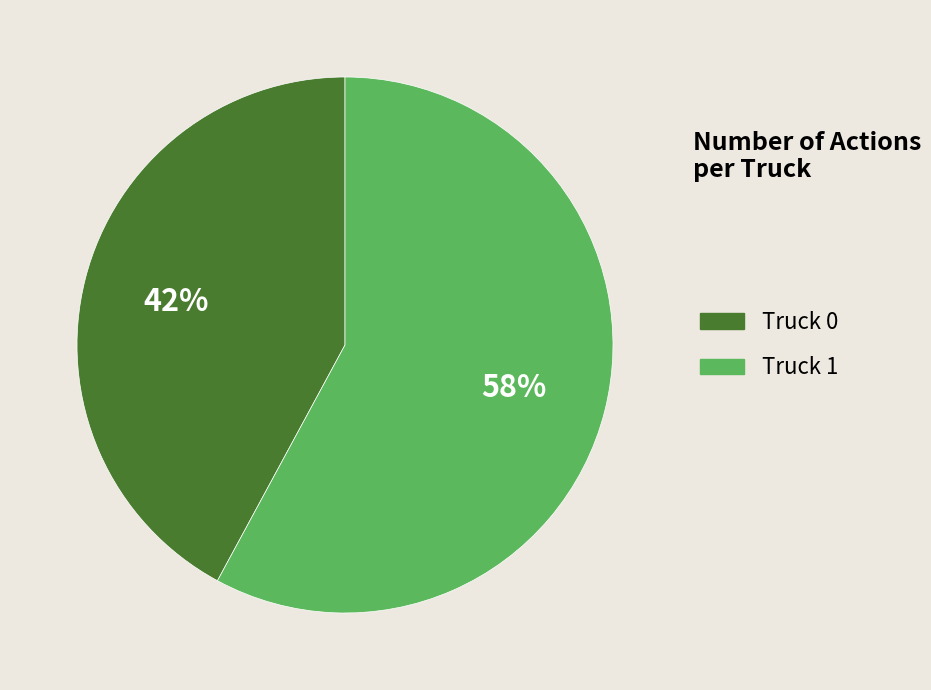

Rank the categories by value from lowest to highest.

Truck 0, Truck 1